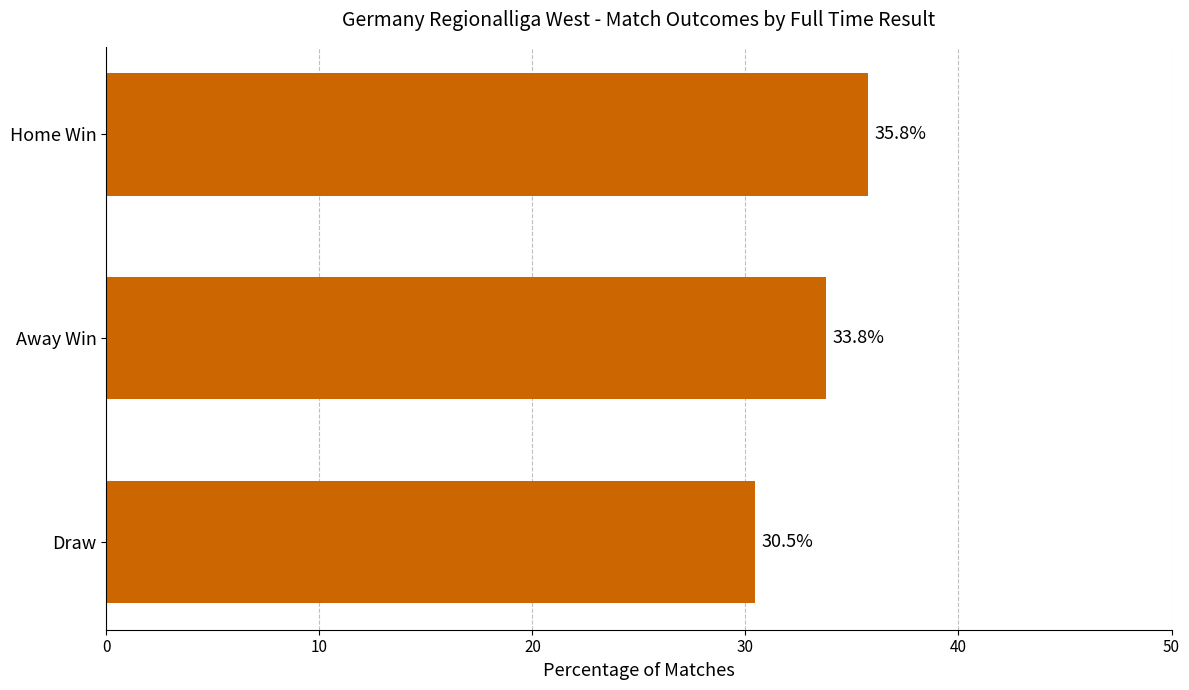

Read the value at Draw.

30.5